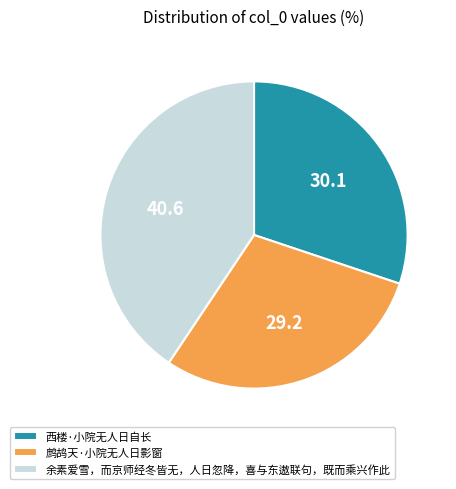

Count the number of slices in the pie.

3